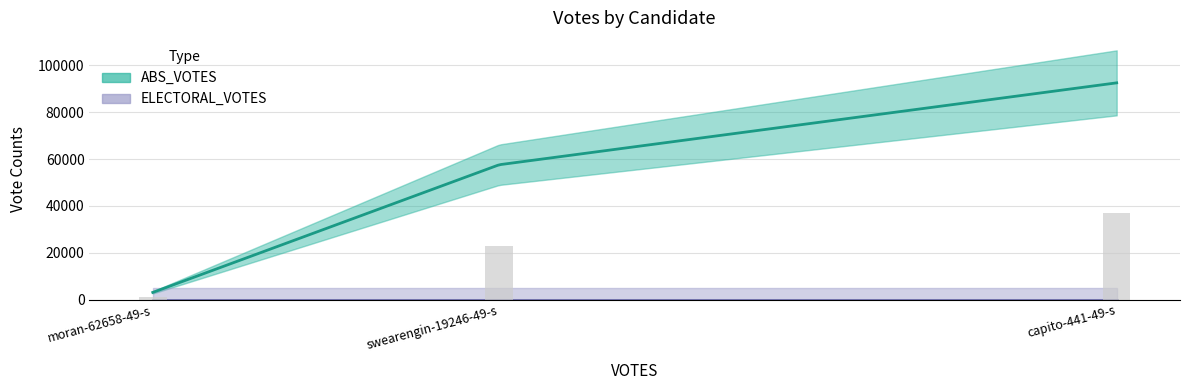

What is the total value across all series at moran-62658-49-s?

3043